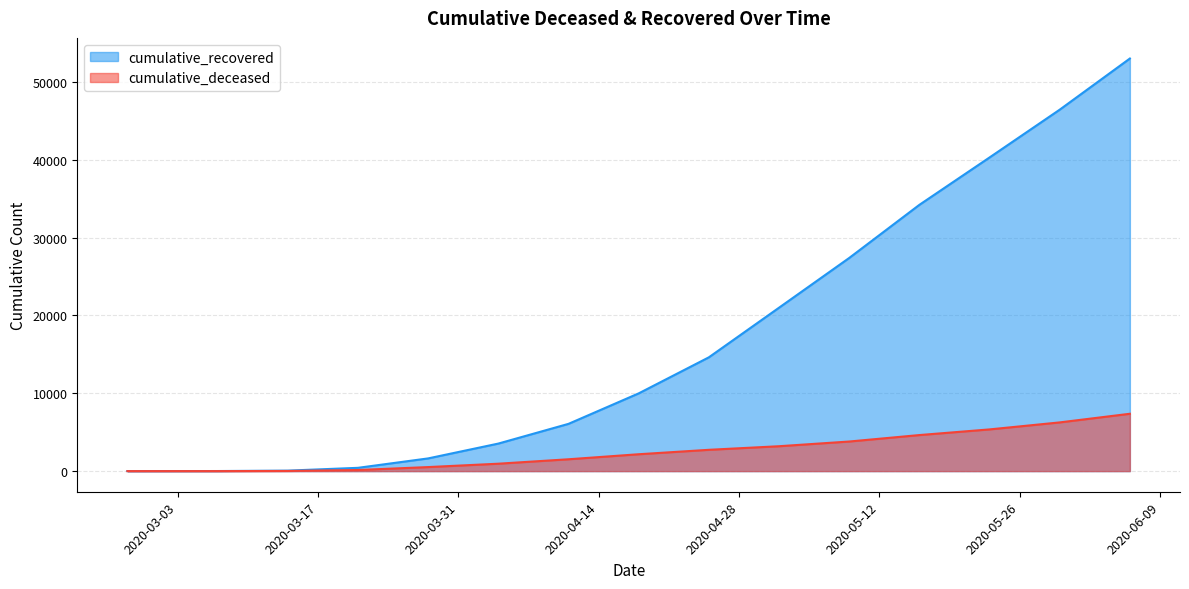

True or false: cumulative_deceased and cumulative_recovered intersect in this chart.

False